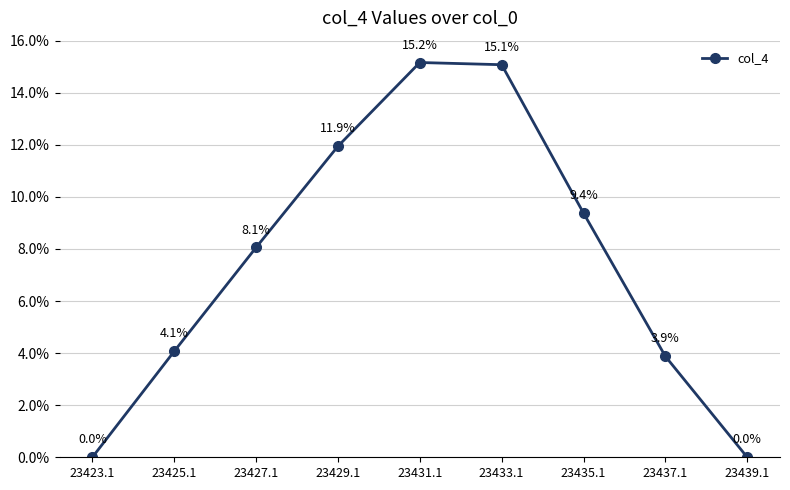

What is the change in value from 23425.1 to 23435.1?

+5.3